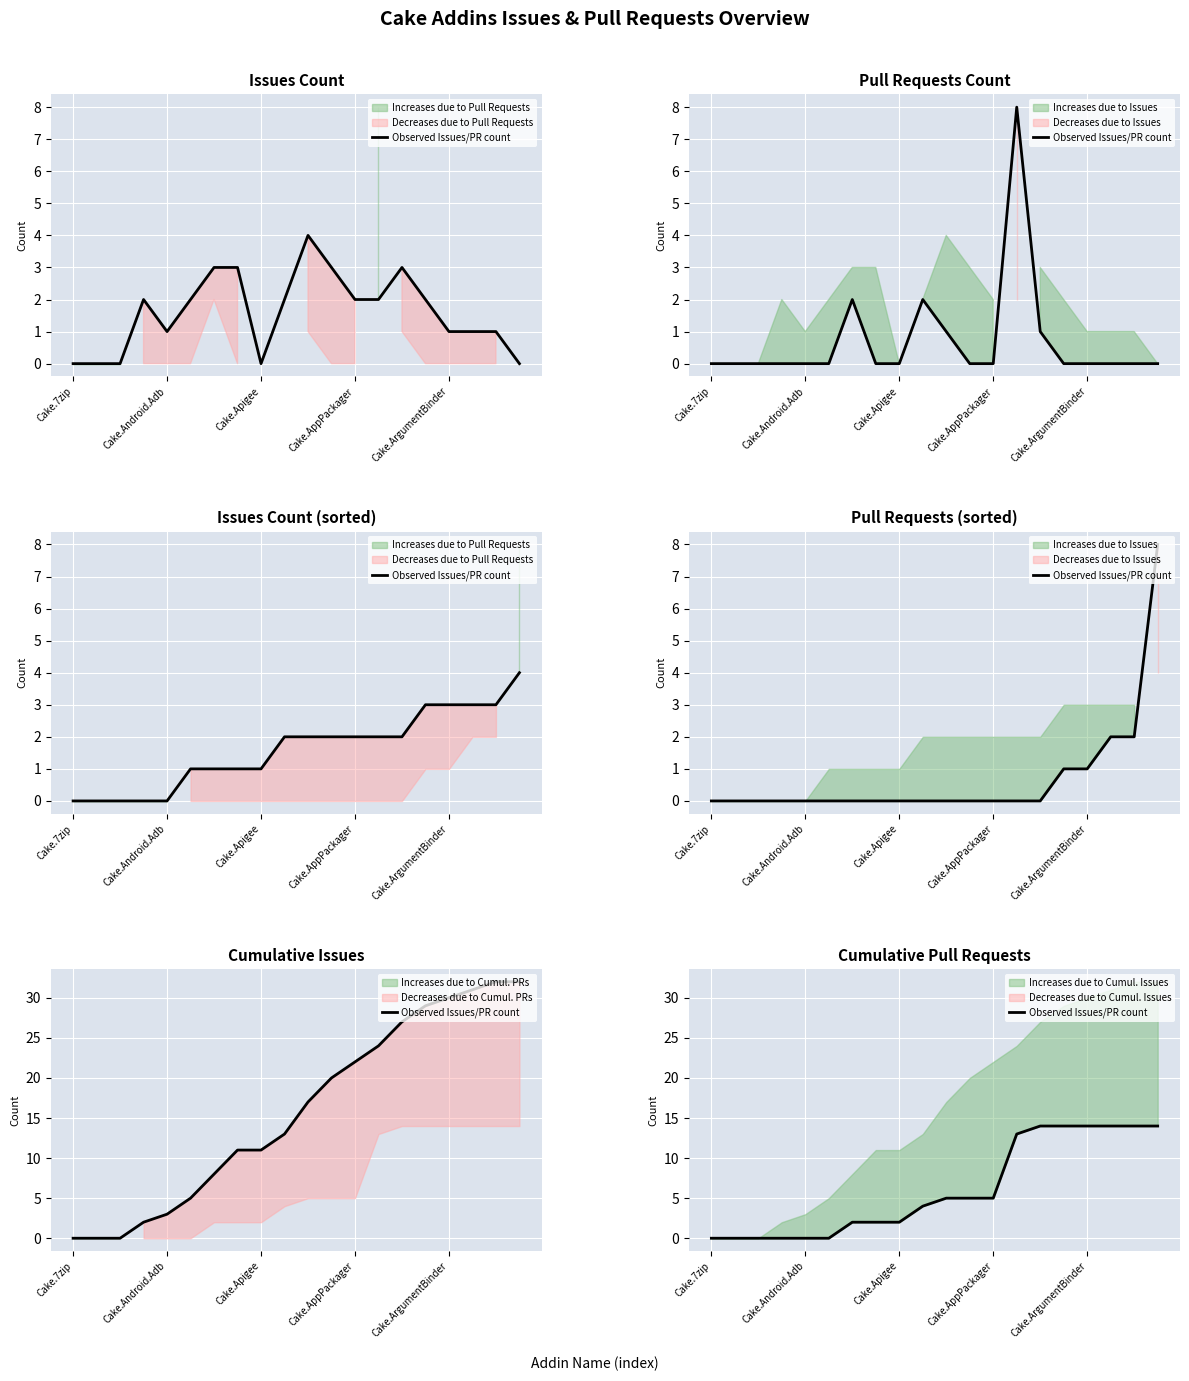

Count the number of categories in the chart.

20